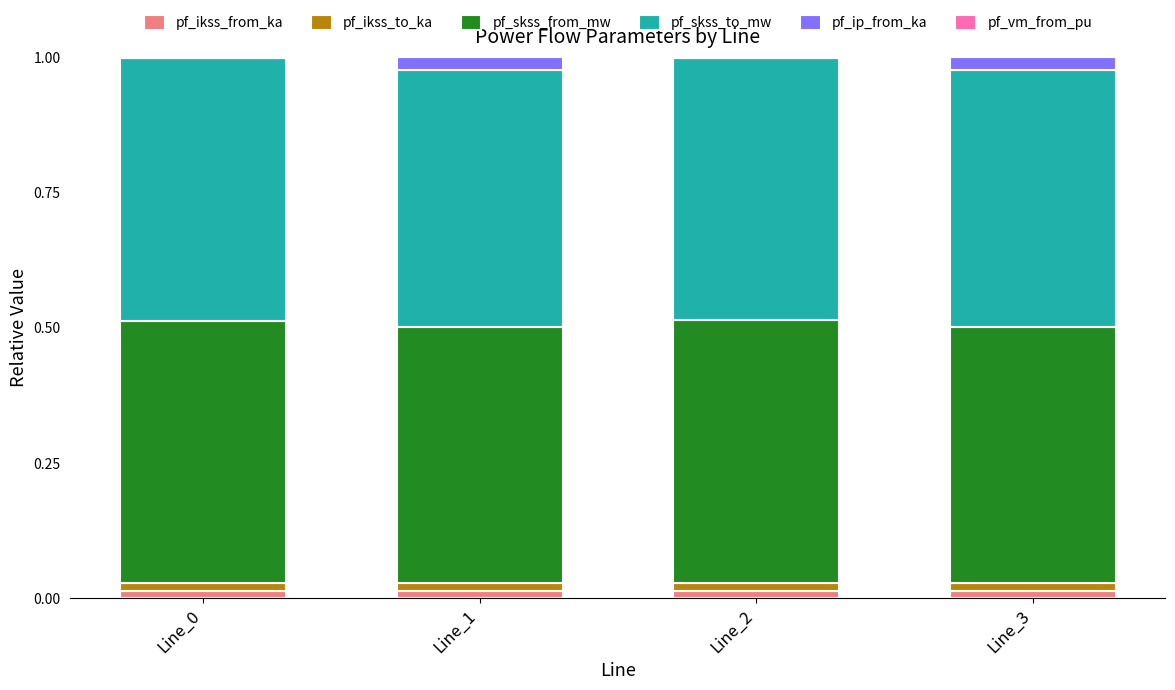

True or false: pf_ikss_from_ka has a value of 0.0 at Line_2.

True